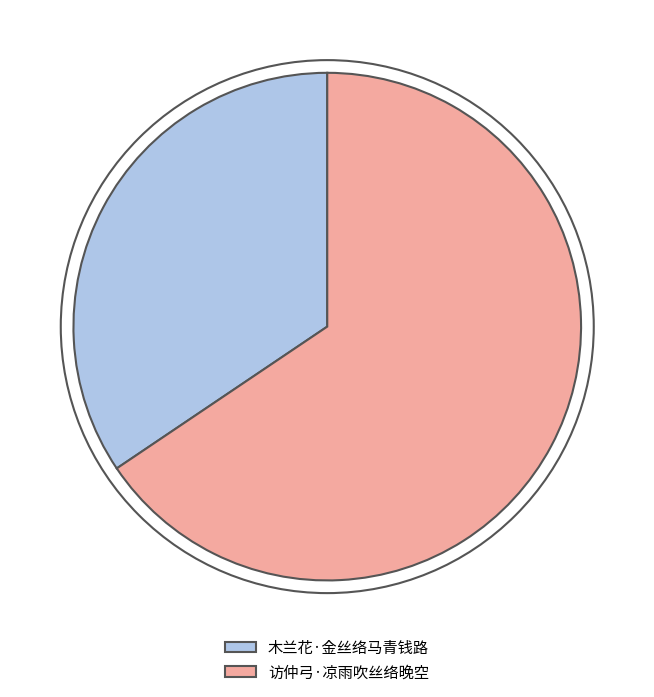

Combined, do 木兰花·金丝络马青钱路 and 访仲弓·凉雨吹丝络晚空 account for over 50%?

Yes